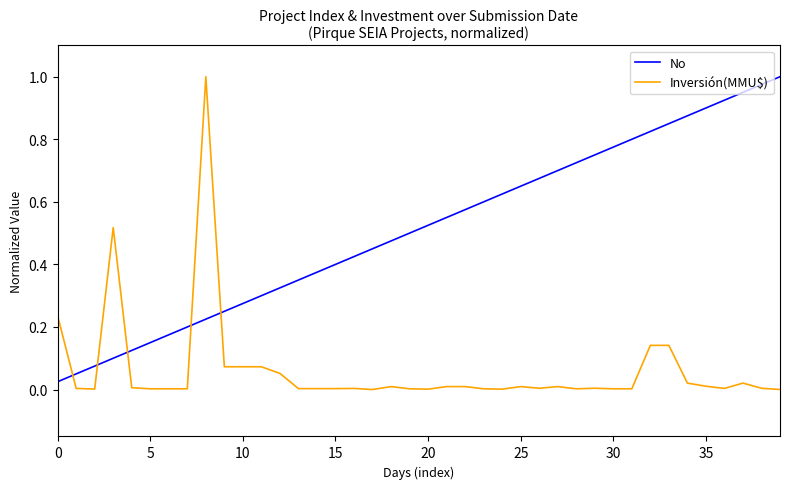

Which series has the largest range (max minus min)?

Inversión(MMU$)